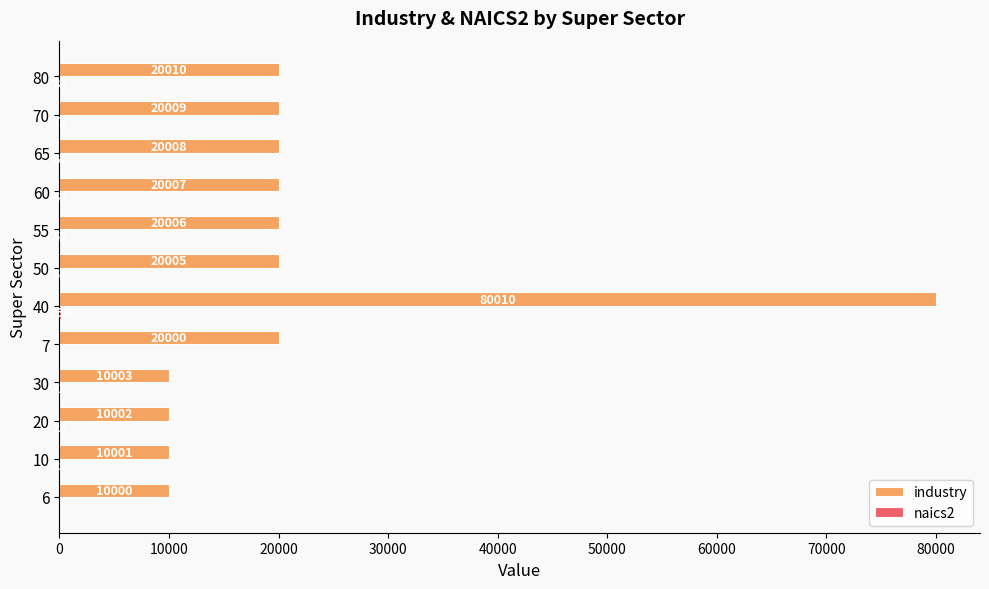

At which category is the sum across all series the highest?

40